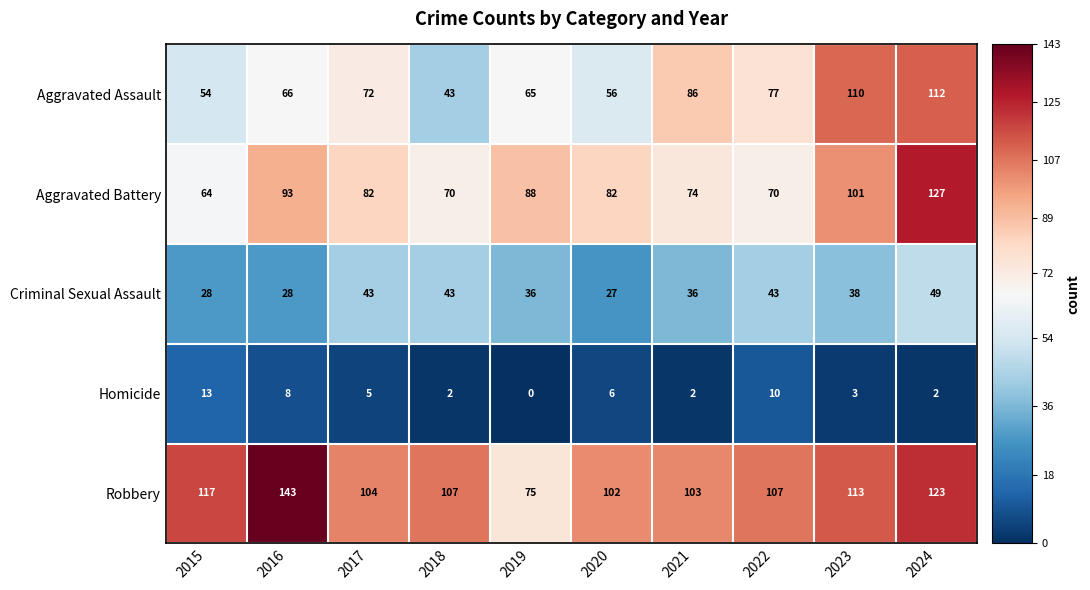

What is the difference between the Homicide values at 2017 and 2018?

3